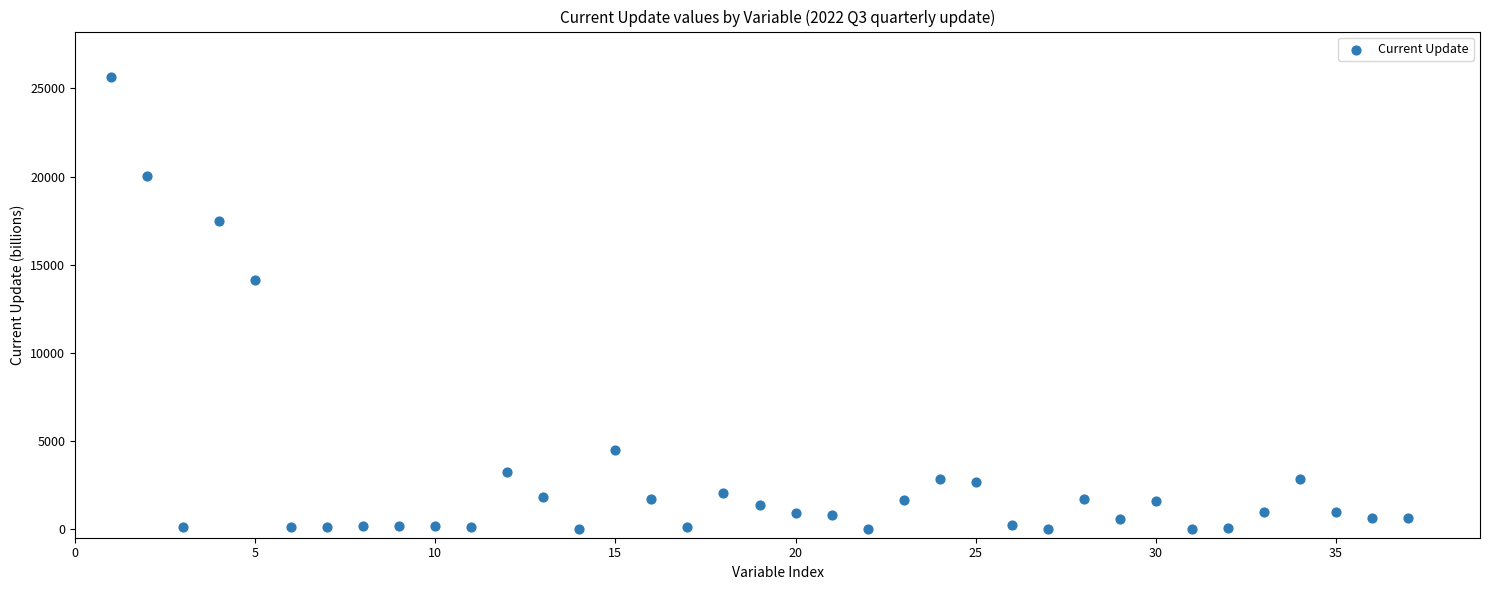

What is the range of X values (max minus min)?

36.0